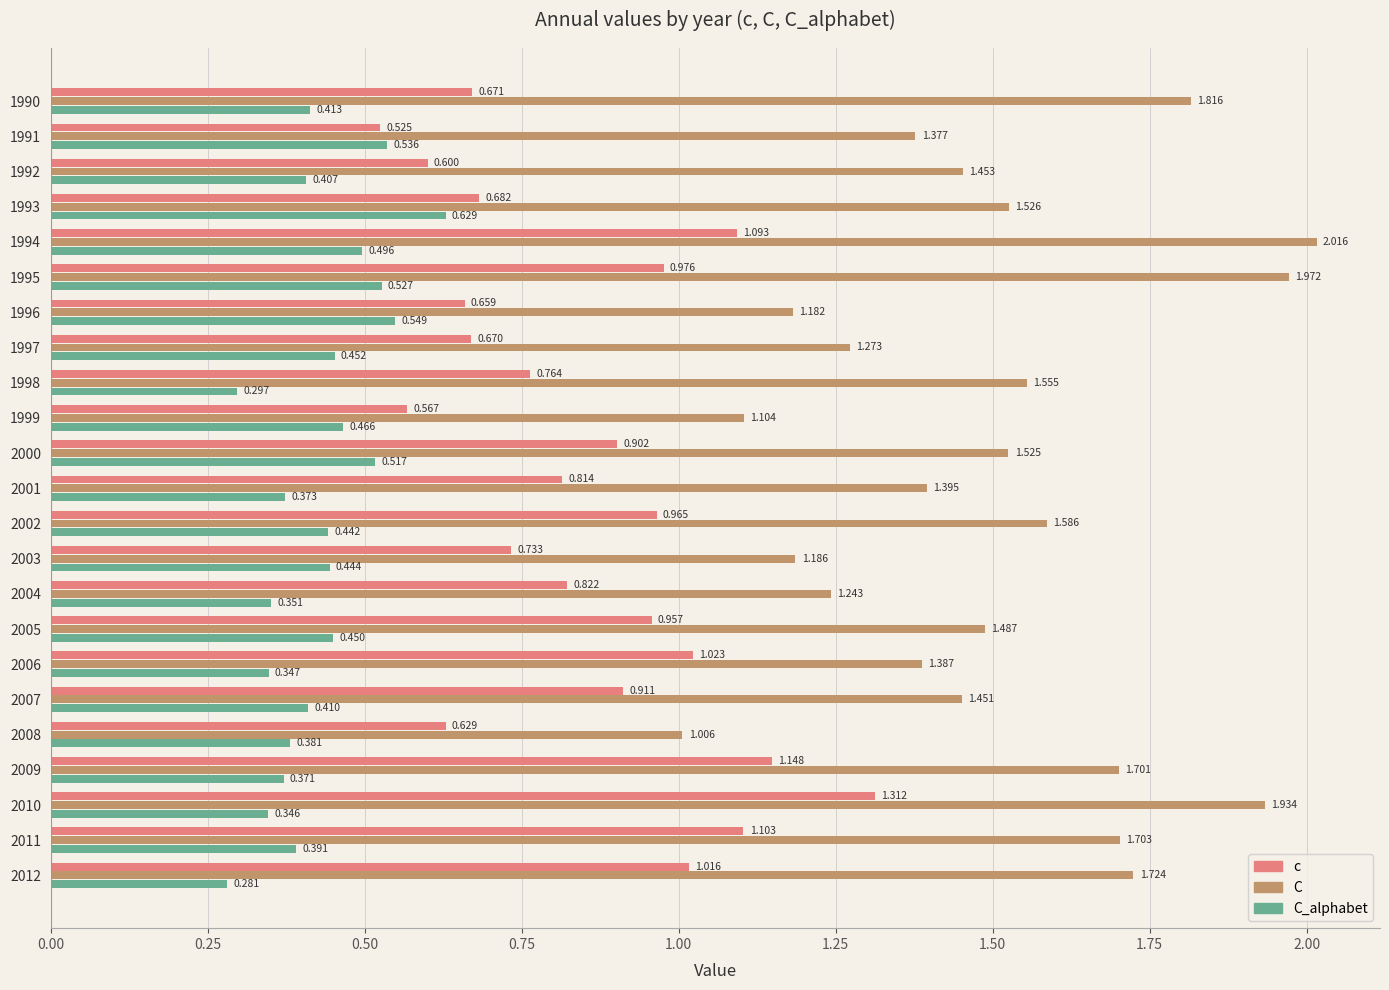

Is the value of c at 1999 greater than the value of C at 1996?

No